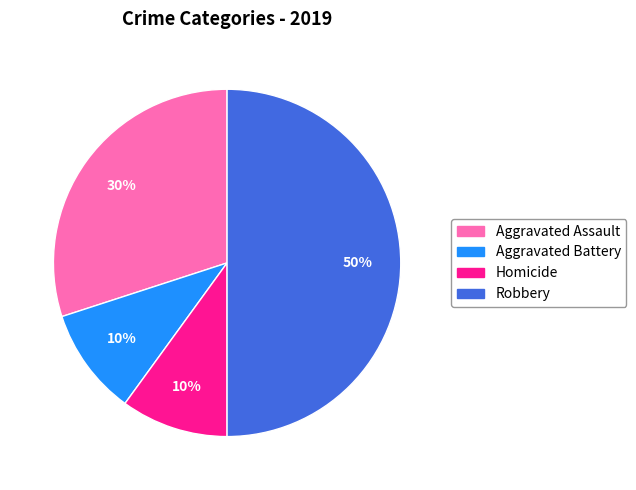

Is Aggravated Battery the majority of the pie?

No